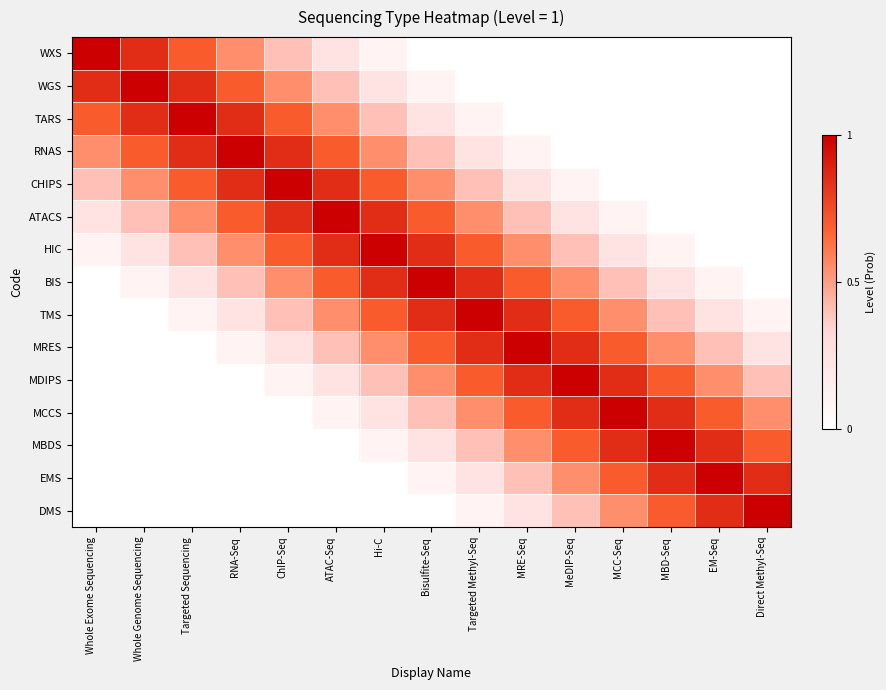

Reading right to left, list all the values displayed in this chart.

WXS: Direct Methyl-Seq=0.0	EM-Seq=0.0	MBD-Seq=0.0	MCC-Seq=0.0	MeDIP-Seq=0.0	MRE-Seq=0.0	Targeted Methyl-Seq=0.0	Bisulfite-Seq=0.0	Hi-C=0.1	ATAC-Seq=0.2	ChIP-Seq=0.4	RNA-Seq=0.6	Targeted Sequencing=0.7	Whole Genome Sequencing=0.8	Whole Exome Sequencing=1.0
WGS: Direct Methyl-Seq=0.0	EM-Seq=0.0	MBD-Seq=0.0	MCC-Seq=0.0	MeDIP-Seq=0.0	MRE-Seq=0.0	Targeted Methyl-Seq=0.0	Bisulfite-Seq=0.1	Hi-C=0.2	ATAC-Seq=0.4	ChIP-Seq=0.6	RNA-Seq=0.7	Targeted Sequencing=0.8	Whole Genome Sequencing=1.0	Whole Exome Sequencing=0.8
TARS: Direct Methyl-Seq=0.0	EM-Seq=0.0	MBD-Seq=0.0	MCC-Seq=0.0	MeDIP-Seq=0.0	MRE-Seq=0.0	Targeted Methyl-Seq=0.1	Bisulfite-Seq=0.2	Hi-C=0.4	ATAC-Seq=0.6	ChIP-Seq=0.7	RNA-Seq=0.8	Targeted Sequencing=1.0	Whole Genome Sequencing=0.8	Whole Exome Sequencing=0.7
RNAS: Direct Methyl-Seq=0.0	EM-Seq=0.0	MBD-Seq=0.0	MCC-Seq=0.0	MeDIP-Seq=0.0	MRE-Seq=0.1	Targeted Methyl-Seq=0.2	Bisulfite-Seq=0.4	Hi-C=0.6	ATAC-Seq=0.7	ChIP-Seq=0.8	RNA-Seq=1.0	Targeted Sequencing=0.8	Whole Genome Sequencing=0.7	Whole Exome Sequencing=0.6
CHIPS: Direct Methyl-Seq=0.0	EM-Seq=0.0	MBD-Seq=0.0	MCC-Seq=0.0	MeDIP-Seq=0.1	MRE-Seq=0.2	Targeted Methyl-Seq=0.4	Bisulfite-Seq=0.6	Hi-C=0.7	ATAC-Seq=0.8	ChIP-Seq=1.0	RNA-Seq=0.8	Targeted Sequencing=0.7	Whole Genome Sequencing=0.6	Whole Exome Sequencing=0.4
ATACS: Direct Methyl-Seq=0.0	EM-Seq=0.0	MBD-Seq=0.0	MCC-Seq=0.1	MeDIP-Seq=0.2	MRE-Seq=0.4	Targeted Methyl-Seq=0.6	Bisulfite-Seq=0.7	Hi-C=0.8	ATAC-Seq=1.0	ChIP-Seq=0.8	RNA-Seq=0.7	Targeted Sequencing=0.6	Whole Genome Sequencing=0.4	Whole Exome Sequencing=0.2
HIC: Direct Methyl-Seq=0.0	EM-Seq=0.0	MBD-Seq=0.1	MCC-Seq=0.2	MeDIP-Seq=0.4	MRE-Seq=0.6	Targeted Methyl-Seq=0.7	Bisulfite-Seq=0.8	Hi-C=1.0	ATAC-Seq=0.8	ChIP-Seq=0.7	RNA-Seq=0.6	Targeted Sequencing=0.4	Whole Genome Sequencing=0.2	Whole Exome Sequencing=0.1
BIS: Direct Methyl-Seq=0.0	EM-Seq=0.1	MBD-Seq=0.2	MCC-Seq=0.4	MeDIP-Seq=0.6	MRE-Seq=0.7	Targeted Methyl-Seq=0.8	Bisulfite-Seq=1.0	Hi-C=0.8	ATAC-Seq=0.7	ChIP-Seq=0.6	RNA-Seq=0.4	Targeted Sequencing=0.2	Whole Genome Sequencing=0.1	Whole Exome Sequencing=0.0
TMS: Direct Methyl-Seq=0.1	EM-Seq=0.2	MBD-Seq=0.4	MCC-Seq=0.6	MeDIP-Seq=0.7	MRE-Seq=0.8	Targeted Methyl-Seq=1.0	Bisulfite-Seq=0.8	Hi-C=0.7	ATAC-Seq=0.6	ChIP-Seq=0.4	RNA-Seq=0.2	Targeted Sequencing=0.1	Whole Genome Sequencing=0.0	Whole Exome Sequencing=0.0
MRES: Direct Methyl-Seq=0.2	EM-Seq=0.4	MBD-Seq=0.6	MCC-Seq=0.7	MeDIP-Seq=0.8	MRE-Seq=1.0	Targeted Methyl-Seq=0.8	Bisulfite-Seq=0.7	Hi-C=0.6	ATAC-Seq=0.4	ChIP-Seq=0.2	RNA-Seq=0.1	Targeted Sequencing=0.0	Whole Genome Sequencing=0.0	Whole Exome Sequencing=0.0
MDIPS: Direct Methyl-Seq=0.4	EM-Seq=0.6	MBD-Seq=0.7	MCC-Seq=0.8	MeDIP-Seq=1.0	MRE-Seq=0.8	Targeted Methyl-Seq=0.7	Bisulfite-Seq=0.6	Hi-C=0.4	ATAC-Seq=0.2	ChIP-Seq=0.1	RNA-Seq=0.0	Targeted Sequencing=0.0	Whole Genome Sequencing=0.0	Whole Exome Sequencing=0.0
MCCS: Direct Methyl-Seq=0.6	EM-Seq=0.7	MBD-Seq=0.8	MCC-Seq=1.0	MeDIP-Seq=0.8	MRE-Seq=0.7	Targeted Methyl-Seq=0.6	Bisulfite-Seq=0.4	Hi-C=0.2	ATAC-Seq=0.1	ChIP-Seq=0.0	RNA-Seq=0.0	Targeted Sequencing=0.0	Whole Genome Sequencing=0.0	Whole Exome Sequencing=0.0
MBDS: Direct Methyl-Seq=0.7	EM-Seq=0.8	MBD-Seq=1.0	MCC-Seq=0.8	MeDIP-Seq=0.7	MRE-Seq=0.6	Targeted Methyl-Seq=0.4	Bisulfite-Seq=0.2	Hi-C=0.1	ATAC-Seq=0.0	ChIP-Seq=0.0	RNA-Seq=0.0	Targeted Sequencing=0.0	Whole Genome Sequencing=0.0	Whole Exome Sequencing=0.0
EMS: Direct Methyl-Seq=0.8	EM-Seq=1.0	MBD-Seq=0.8	MCC-Seq=0.7	MeDIP-Seq=0.6	MRE-Seq=0.4	Targeted Methyl-Seq=0.2	Bisulfite-Seq=0.1	Hi-C=0.0	ATAC-Seq=0.0	ChIP-Seq=0.0	RNA-Seq=0.0	Targeted Sequencing=0.0	Whole Genome Sequencing=0.0	Whole Exome Sequencing=0.0
DMS: Direct Methyl-Seq=1.0	EM-Seq=0.8	MBD-Seq=0.7	MCC-Seq=0.6	MeDIP-Seq=0.4	MRE-Seq=0.2	Targeted Methyl-Seq=0.1	Bisulfite-Seq=0.0	Hi-C=0.0	ATAC-Seq=0.0	ChIP-Seq=0.0	RNA-Seq=0.0	Targeted Sequencing=0.0	Whole Genome Sequencing=0.0	Whole Exome Sequencing=0.0